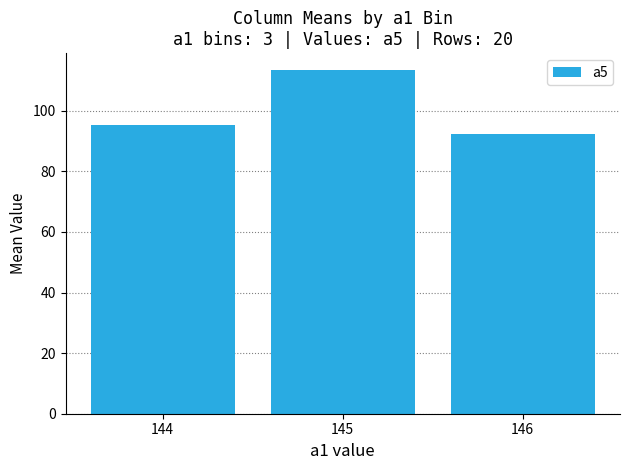

What is the approximate value at 146?

92.3